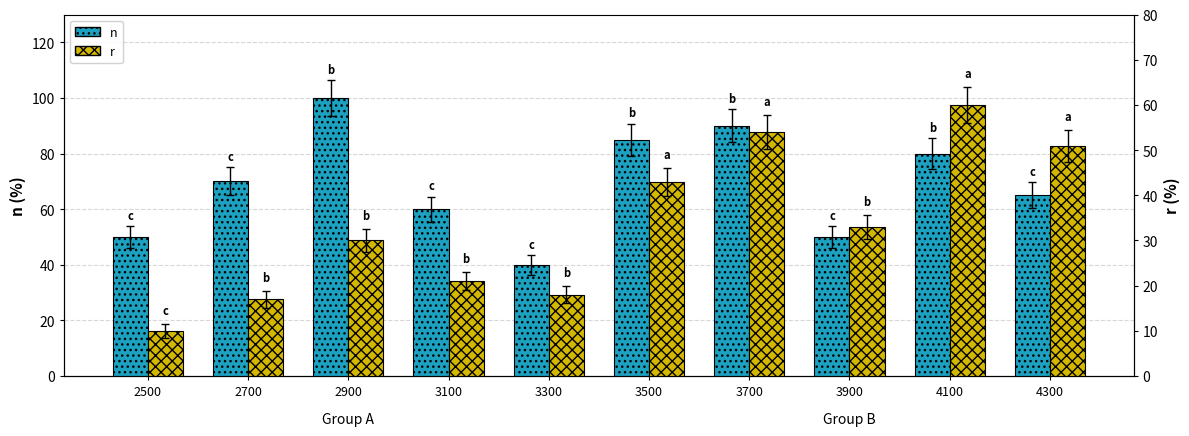

What is the value of the n bar at the 6th from the left?

85